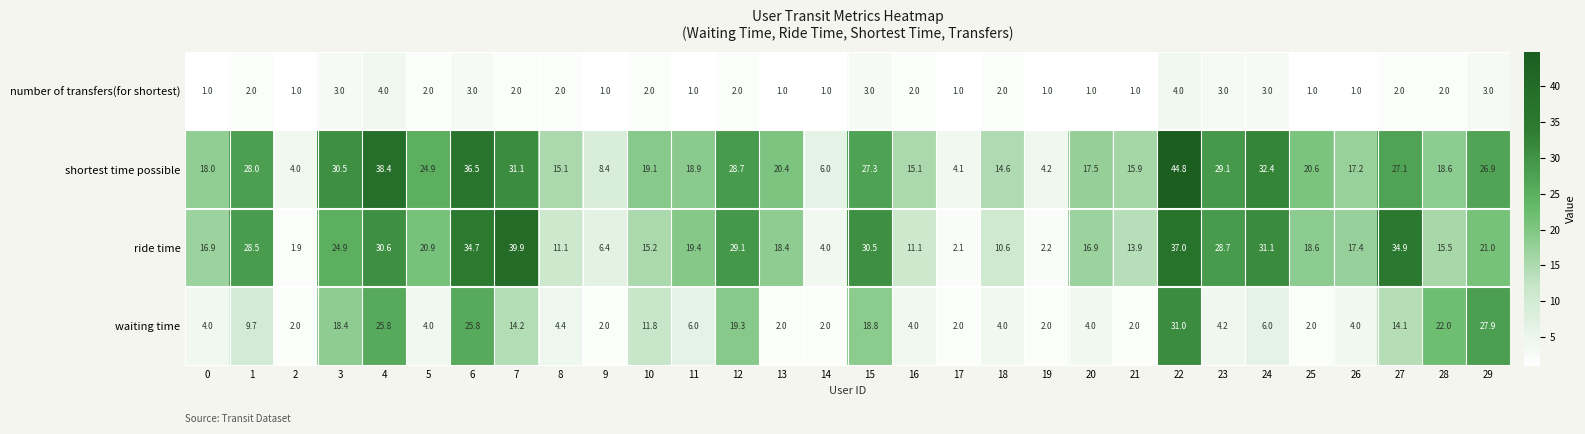

At how many categories does at least one series exceed 33?

5